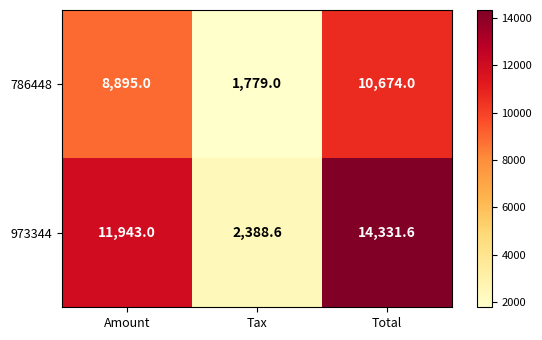

Count the number of categories in the chart.

3